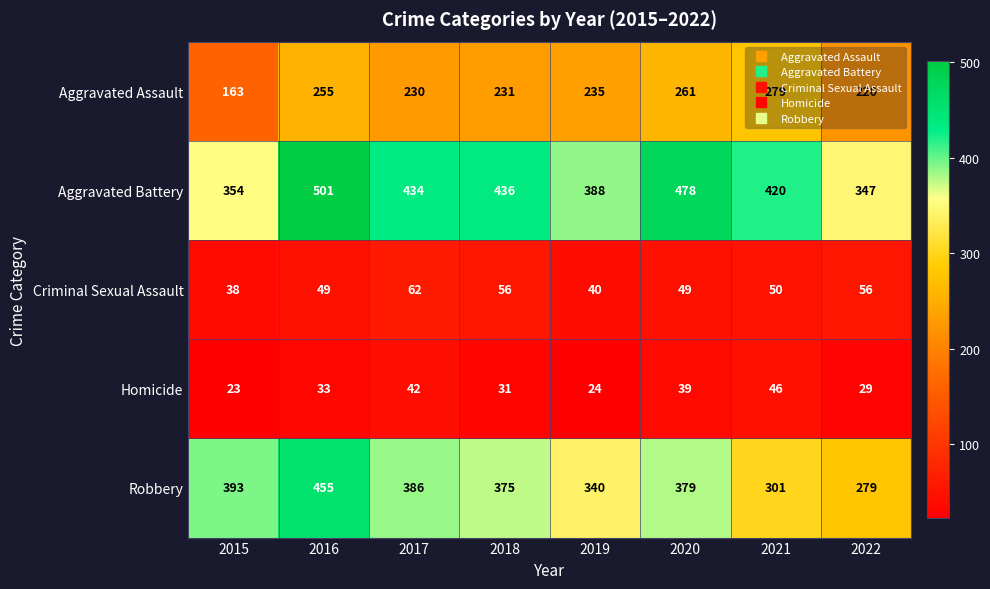

At how many categories does at least one series exceed 276?

8